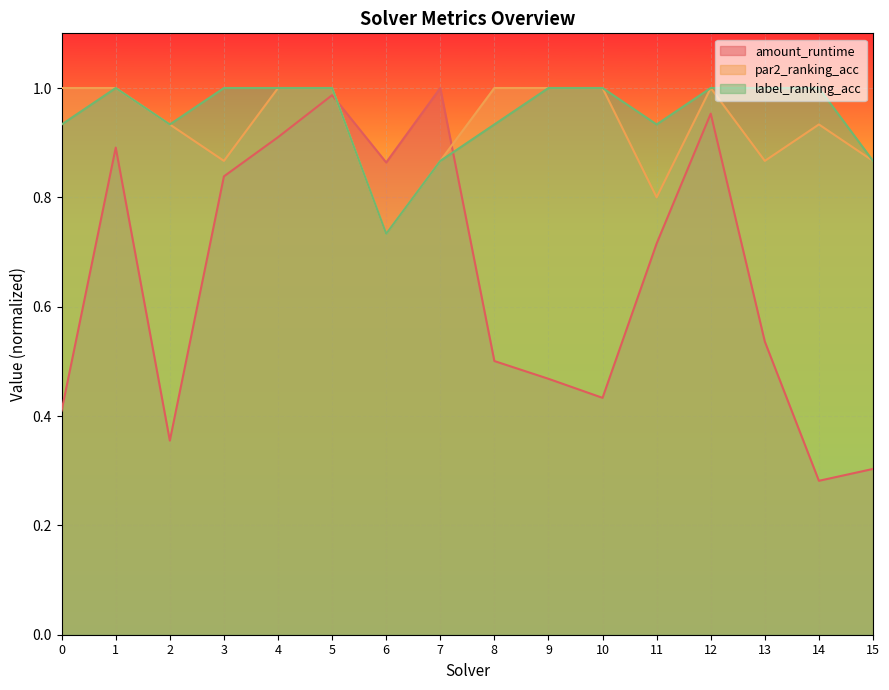

How many categories are shown in the chart?

16